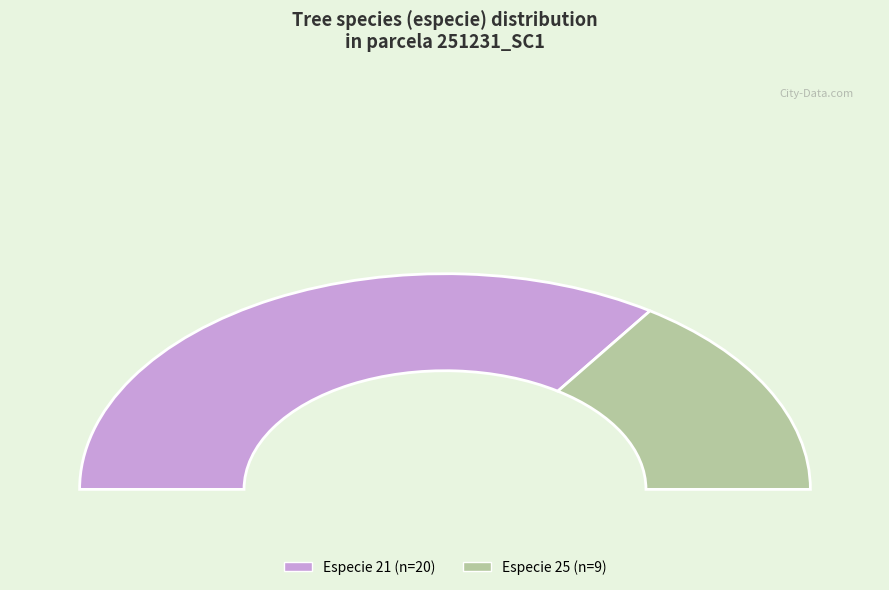

Which slice is the largest?

21